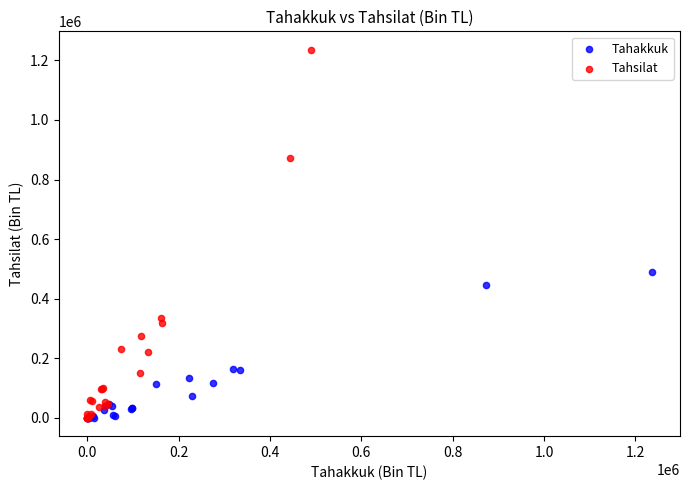

Which series reaches the maximum Y coordinate?

Tahsilat